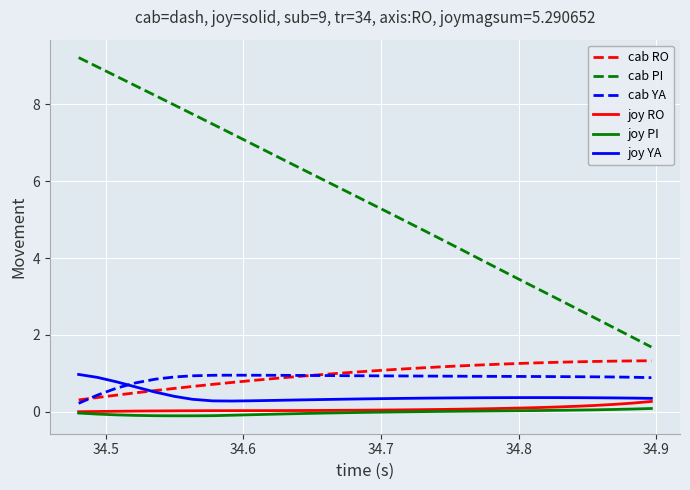

What is the maximum value shown in the chart?

9.2